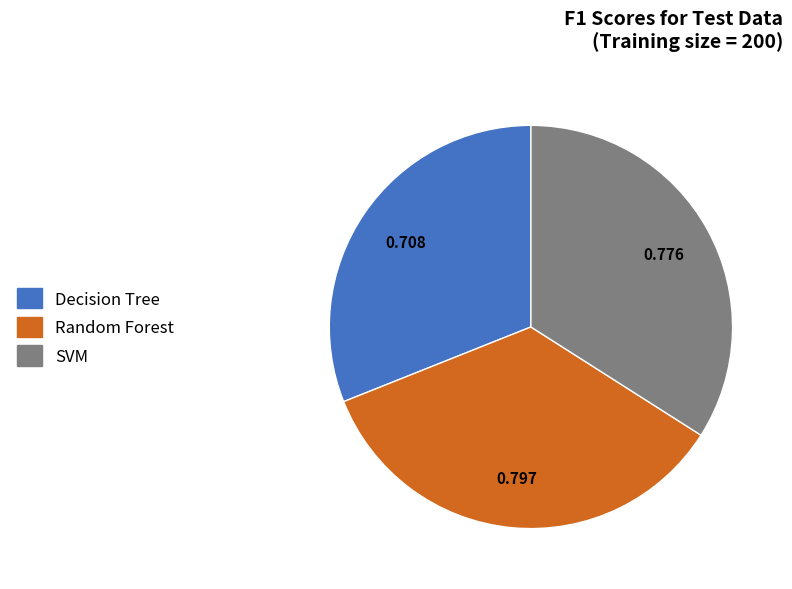

Which has a higher value, Decision Tree or Random Forest?

Random Forest